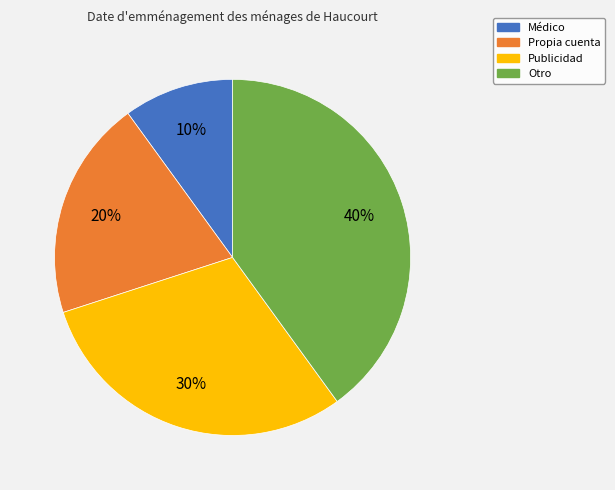

To the nearest percent, what percentage of the pie is Médico?

10%